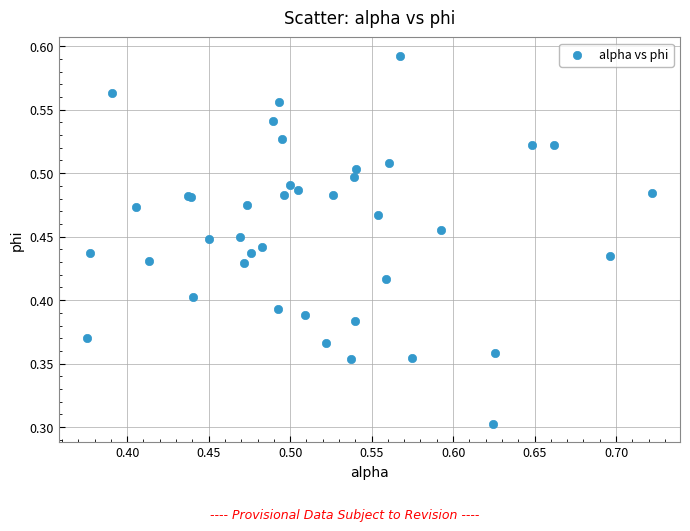

What Y value in the scatter plot is closest to 0?

0.3